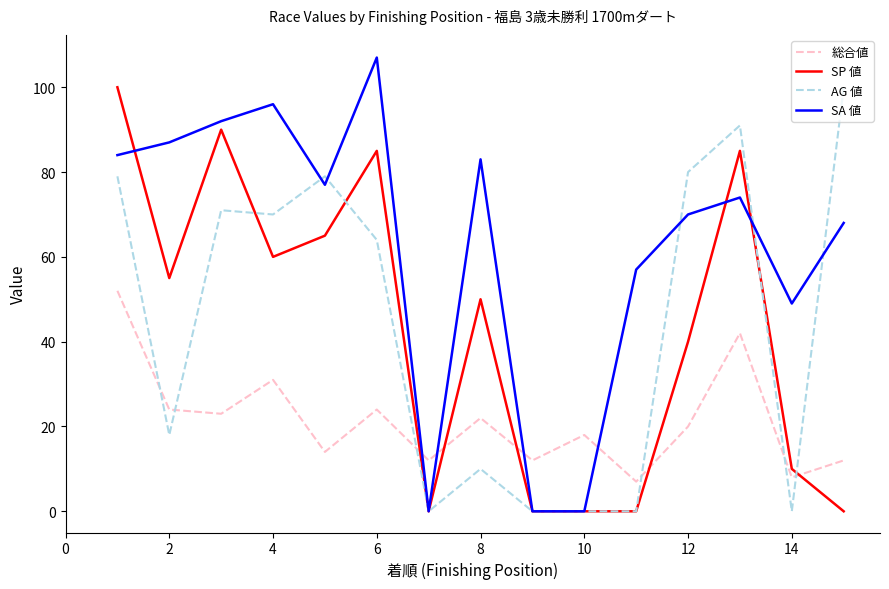

Which series has the largest total across all categories?

SA 値